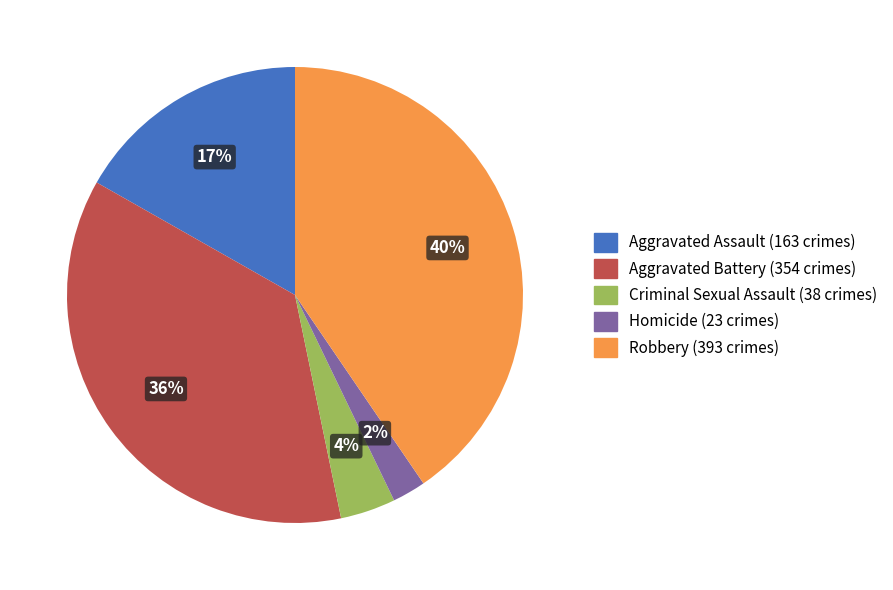

Combined, do Robbery and Aggravated Battery account for over 50%?

Yes